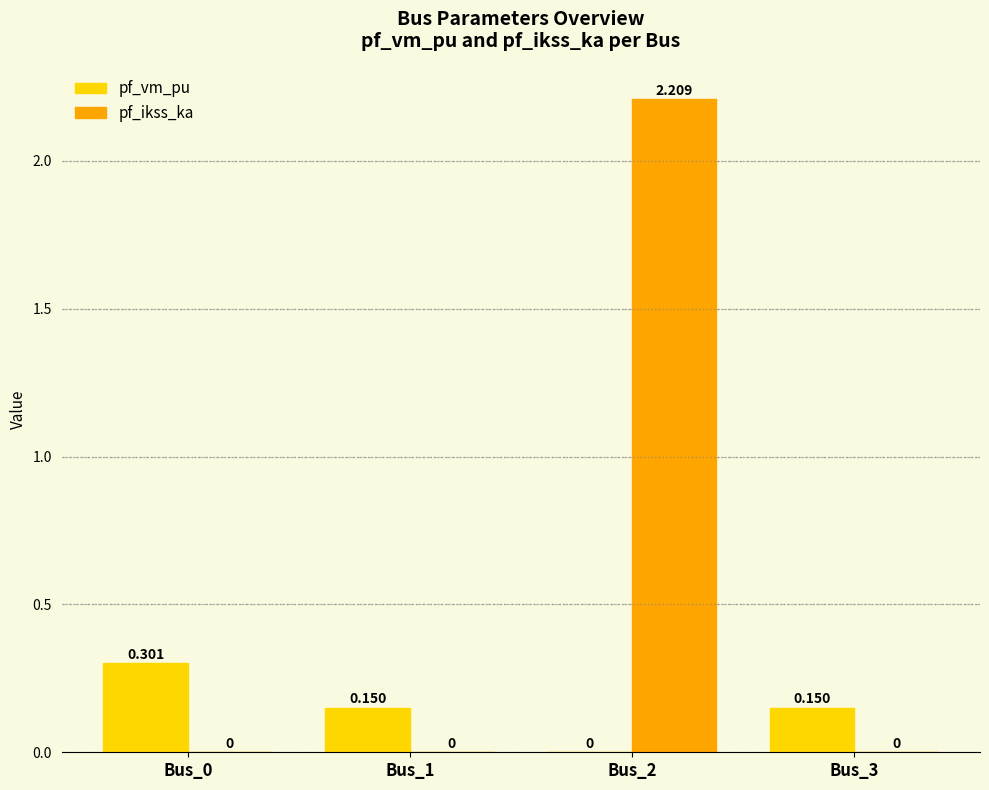

Does the chart contain stacked bars?

No